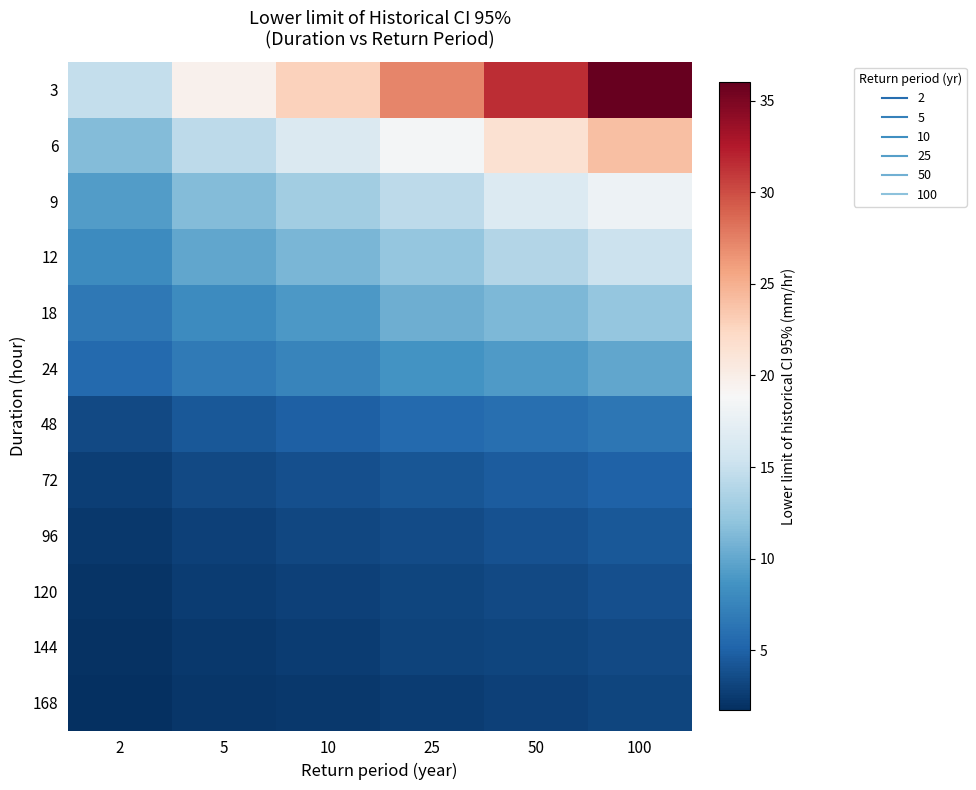

Which has a higher value, 2 or 50?

50